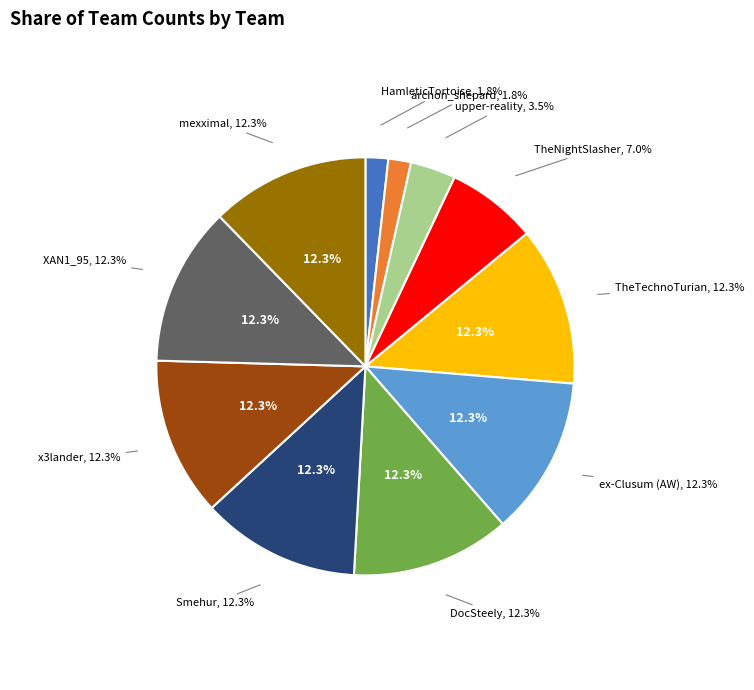

What percentage do DocSteely | The_Doctor46N7 and ex-Clusum | TheNightSlasher together represent?

19.3%